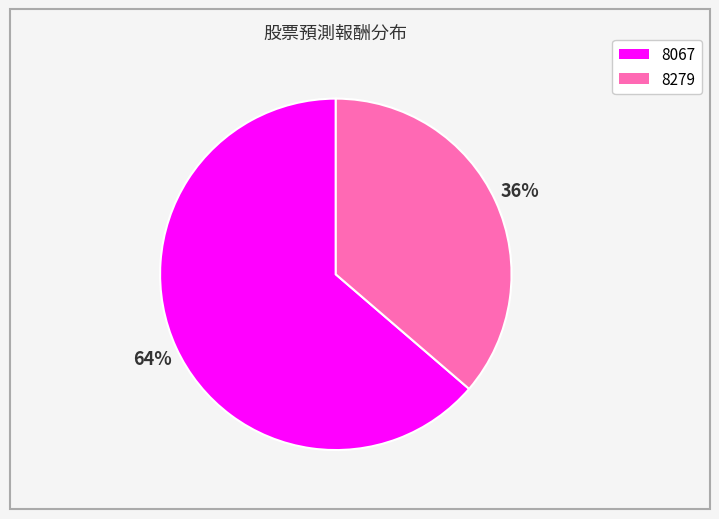

Which has a higher value, 8279 or 8067?

8067